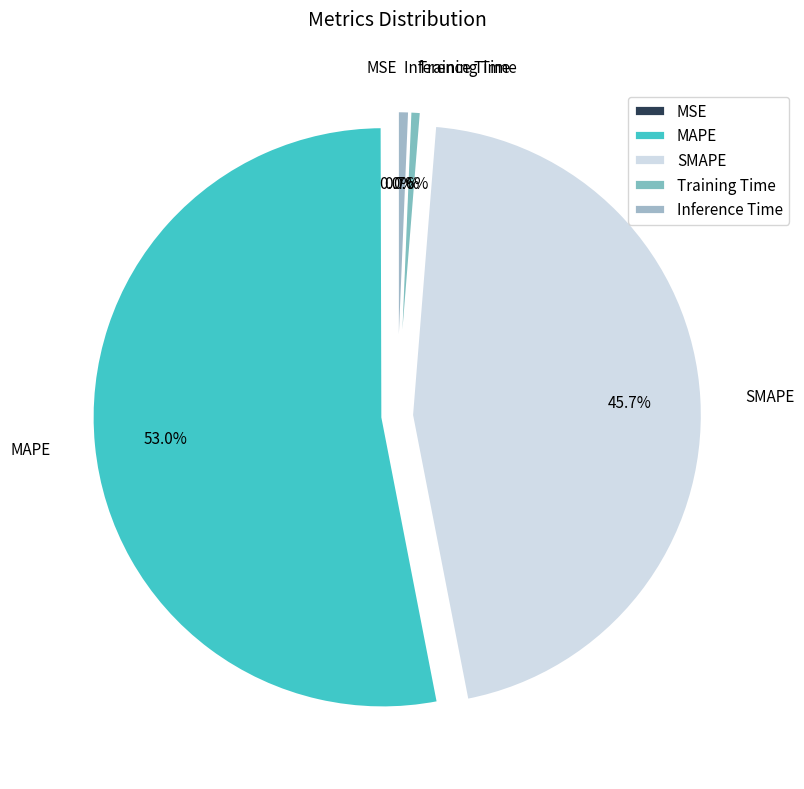

Which slice is the largest?

MAPE